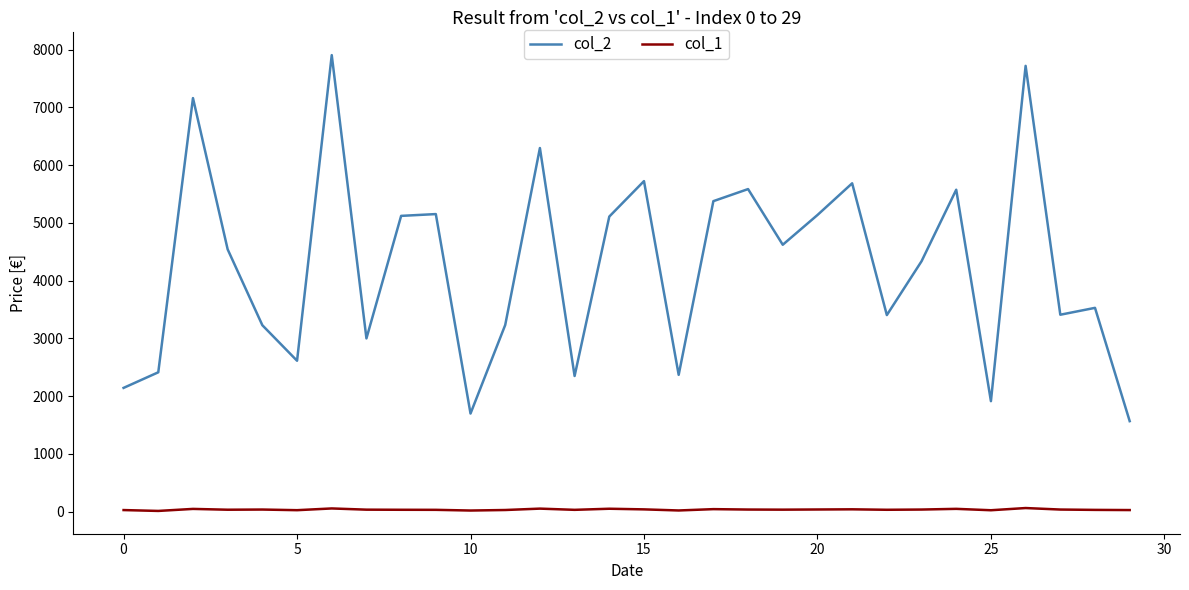

How many series are shown in this chart?

2